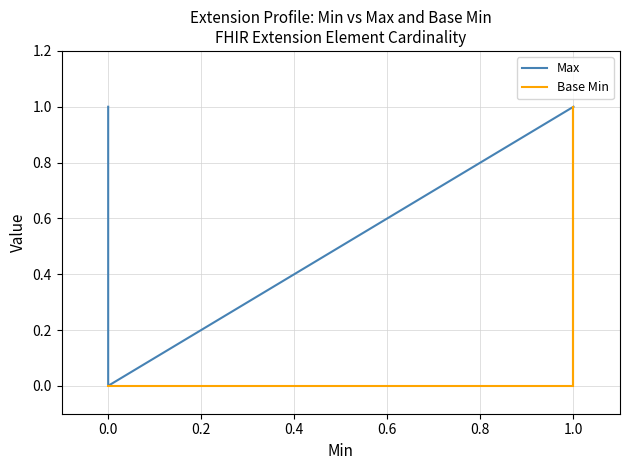

Rank the series by their maximum value, from highest to lowest.

Max, Base Min